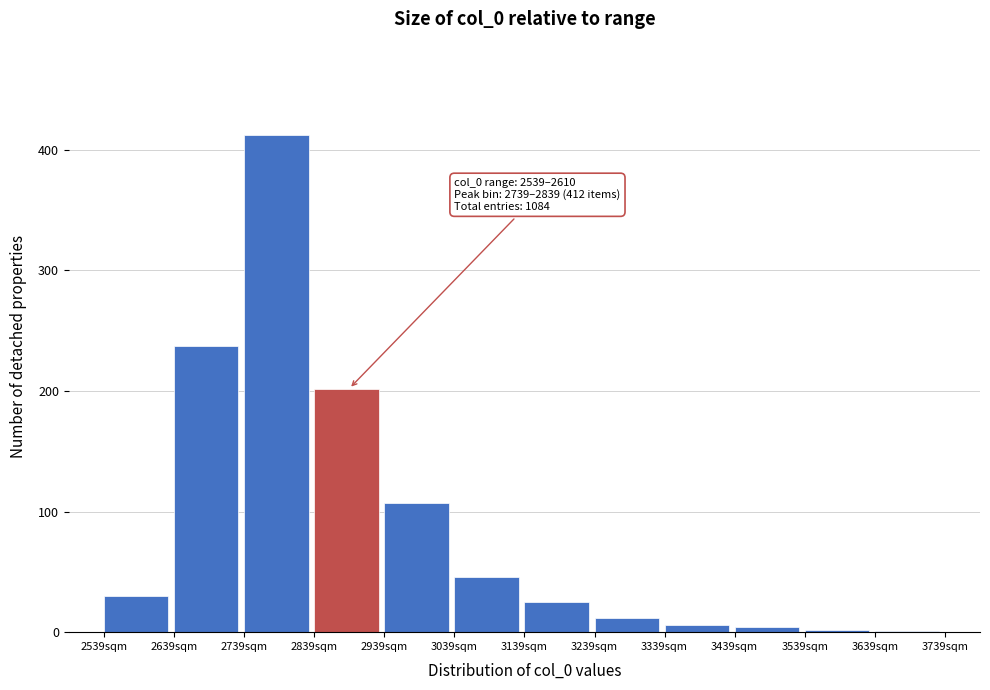

What is the sum of the values at 3239sqm and 2839sqm?

214